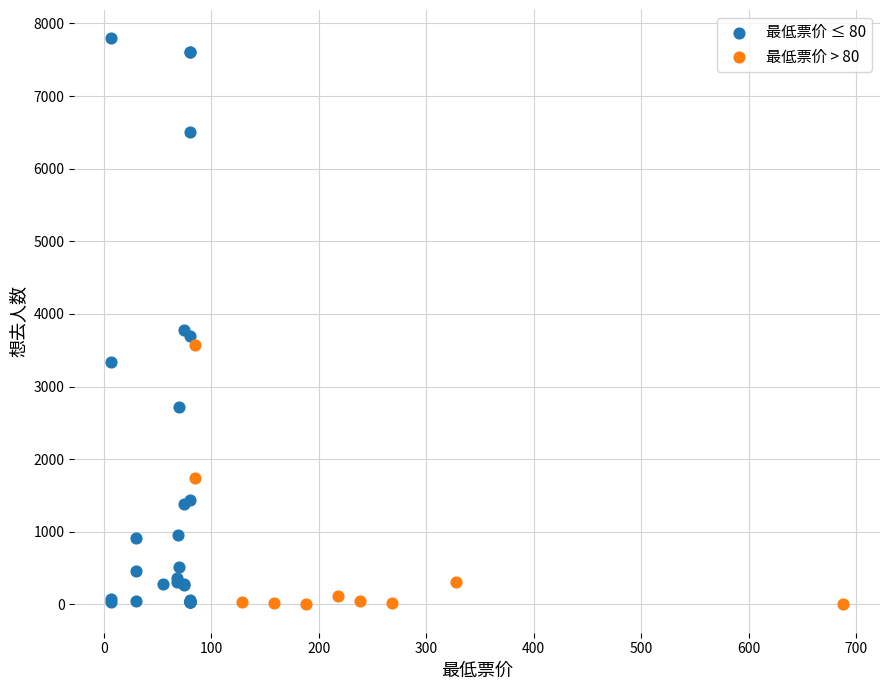

Which series has the widest spread of Y values?

最低票价 ≤ 80